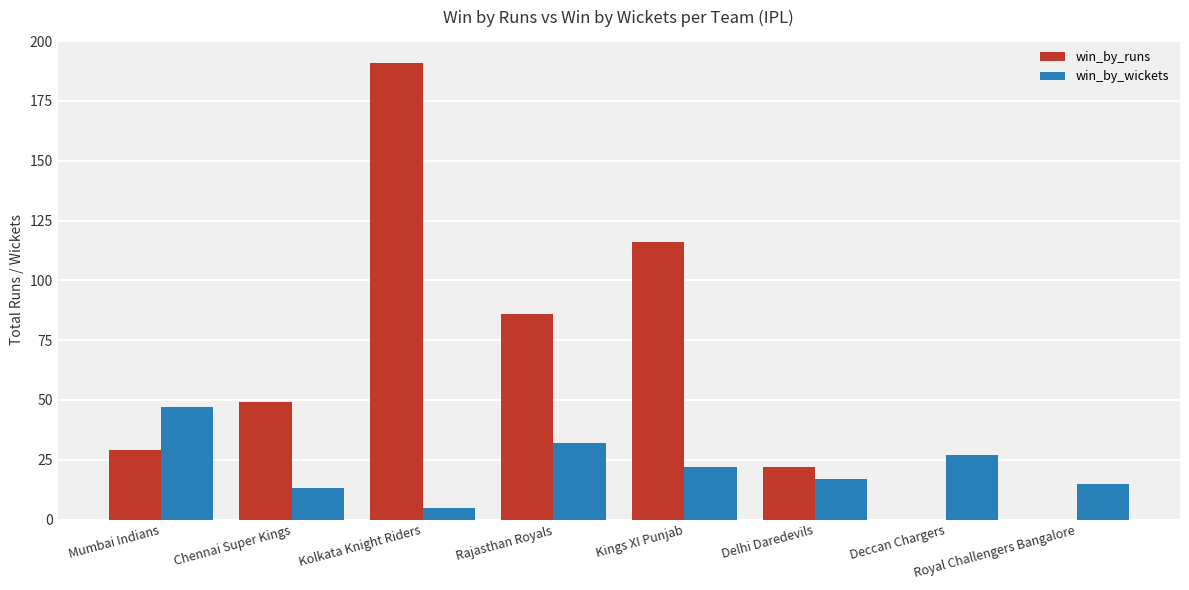

Is the value of win_by_wickets at Royal Challengers Bangalore greater than the value of win_by_runs at Deccan Chargers?

Yes